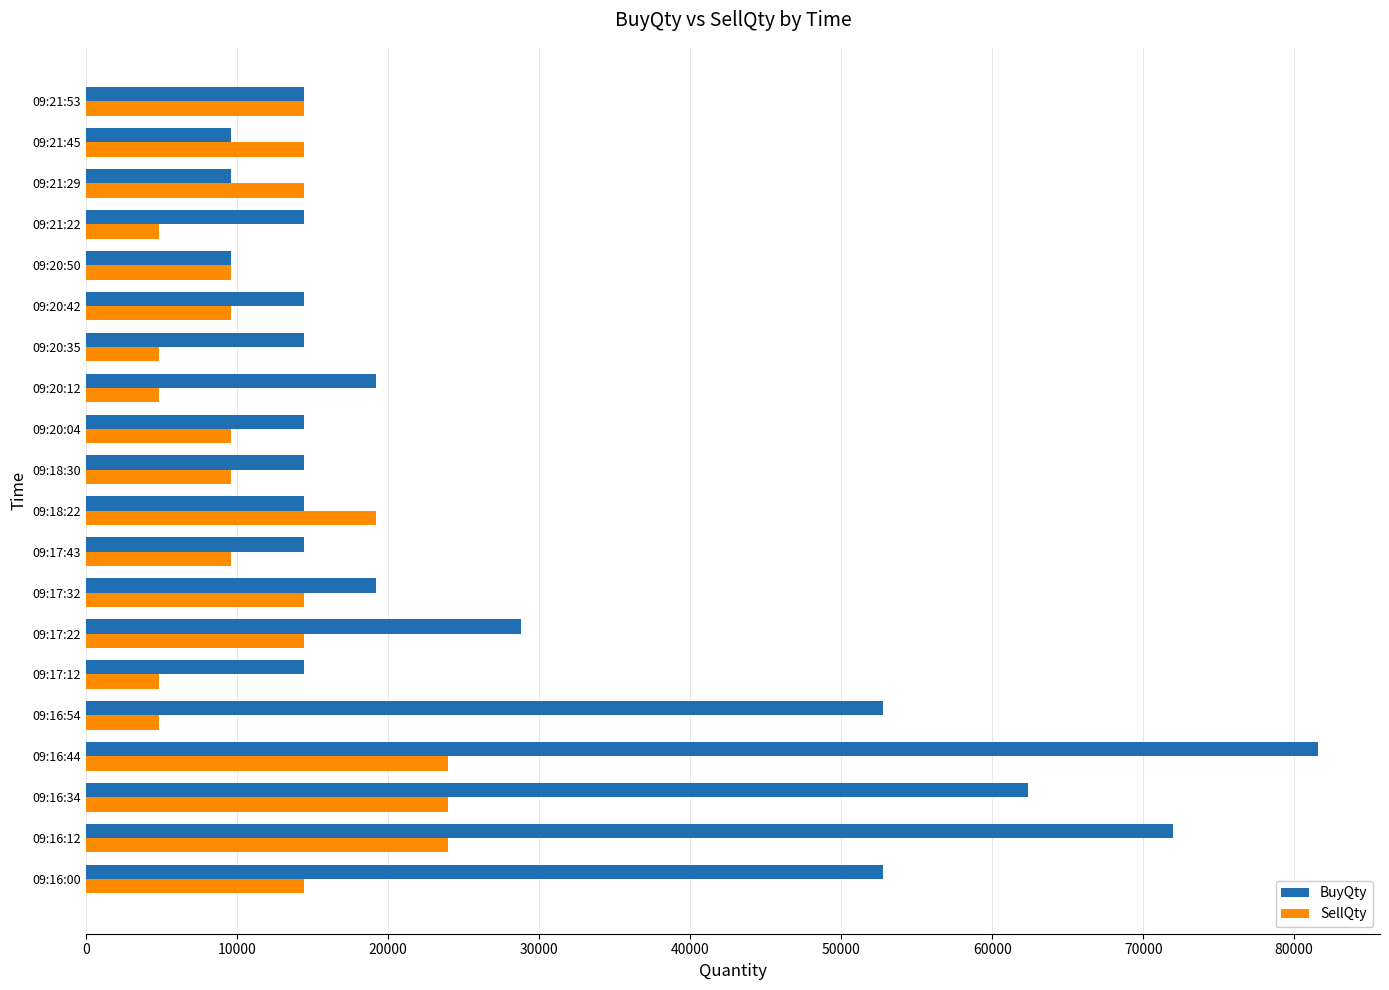

Count the number of data series in this chart.

2